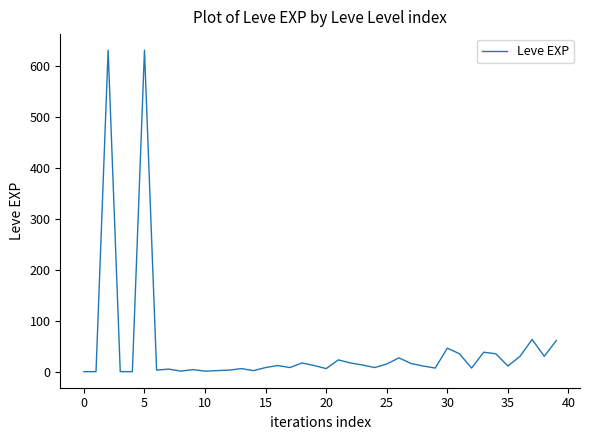

What is the difference between the maximum and minimum values?

629